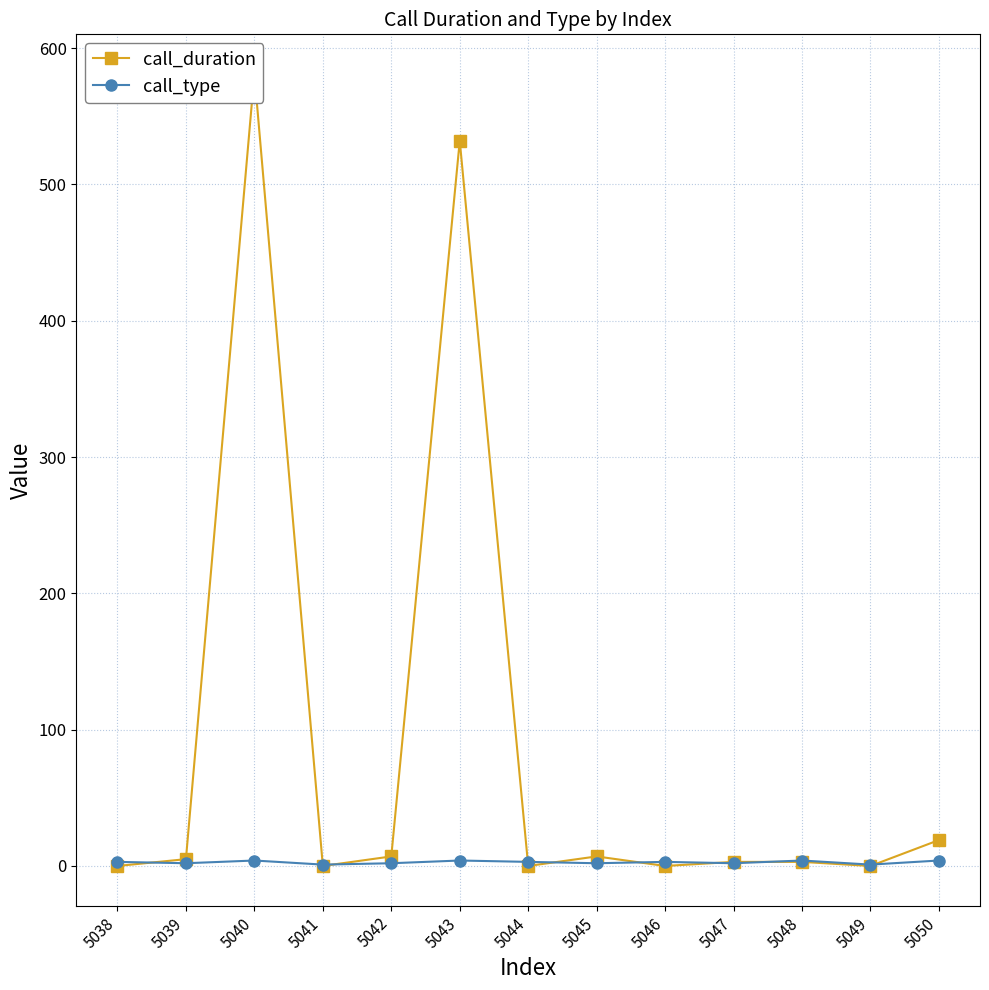

The call_duration series shows 1 at 5042. True or false?

False